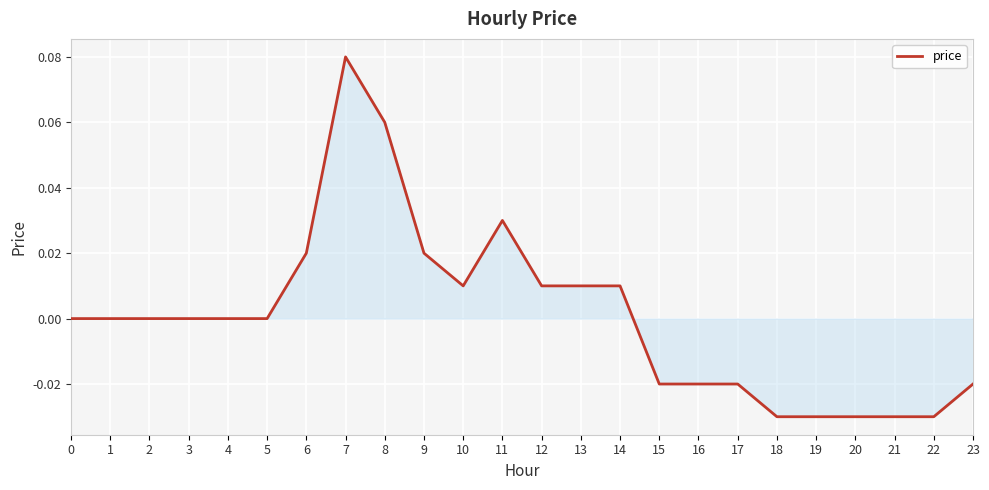

Is it true that the value at 11 is 0.1?

False